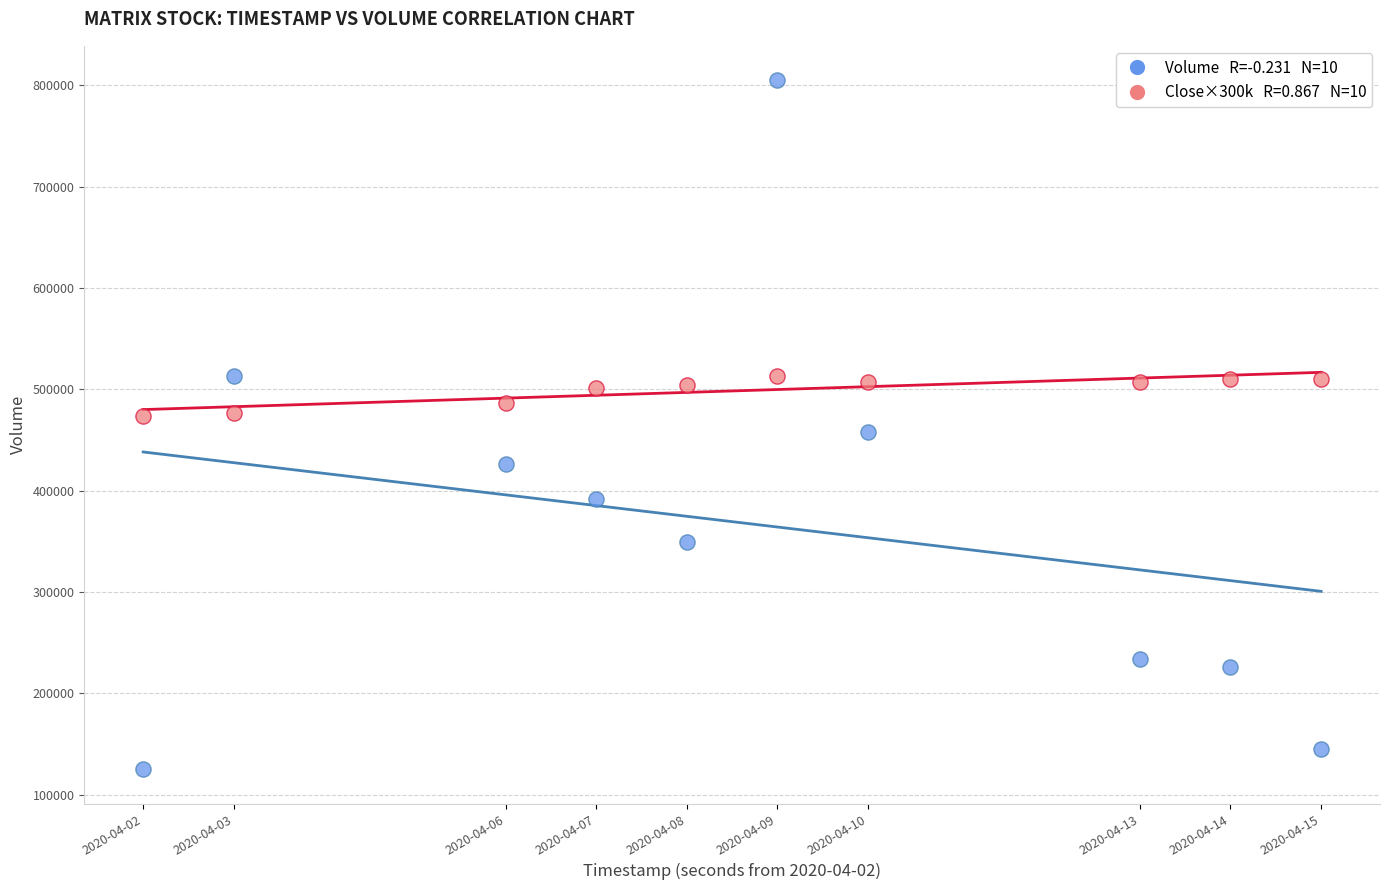

Across all data points, what is the range of X values (max minus min)?

1123200.0